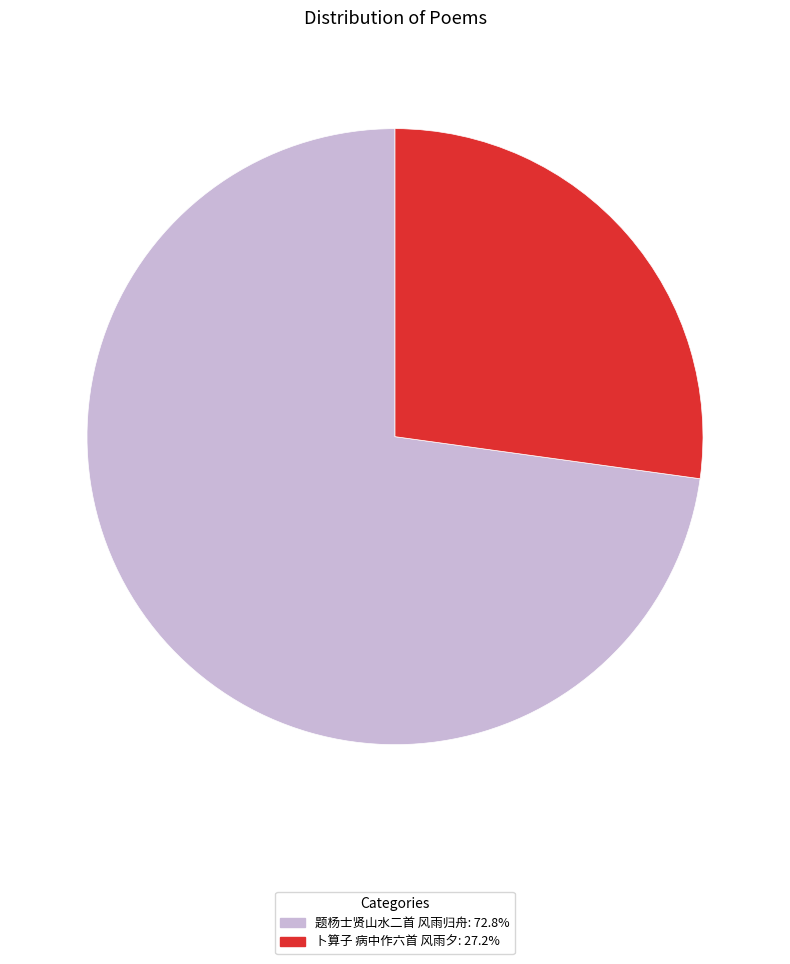

The 题杨士贤山水二首 风雨归舟 slice represents 73% of the pie. True or false?

True